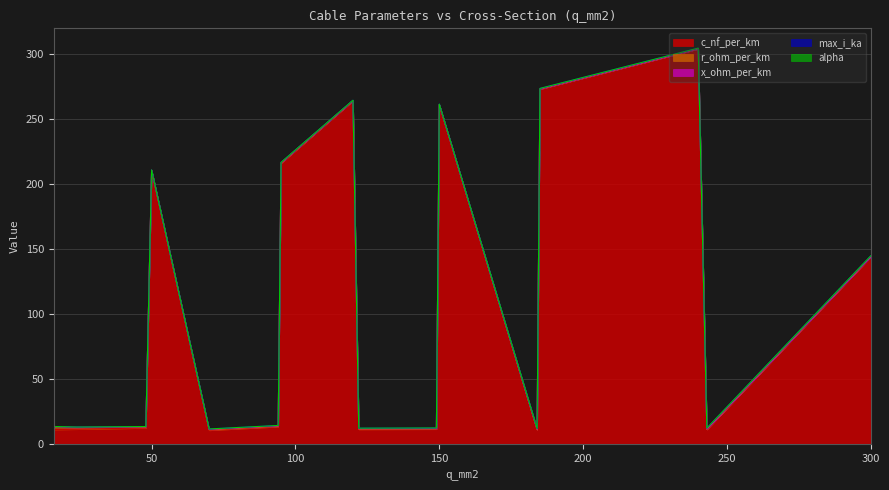

What is the value of the x_ohm_per_km point at the 8th from the left?

0.1